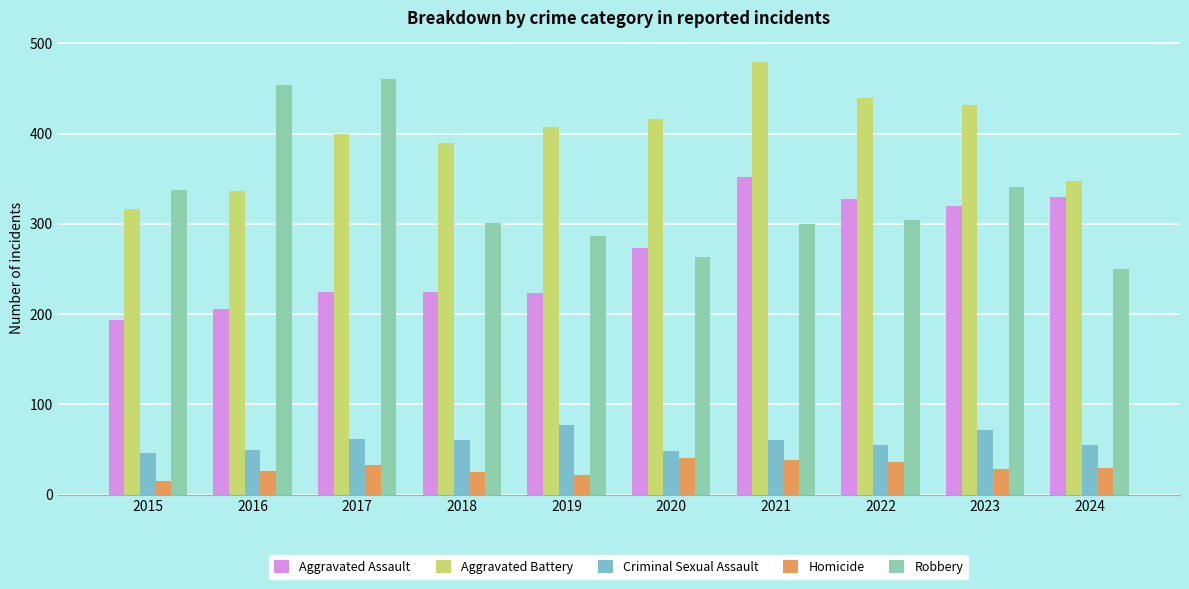

At 2021, list the series in order from smallest to largest.

Homicide, Criminal Sexual Assault, Robbery, Aggravated Assault, Aggravated Battery